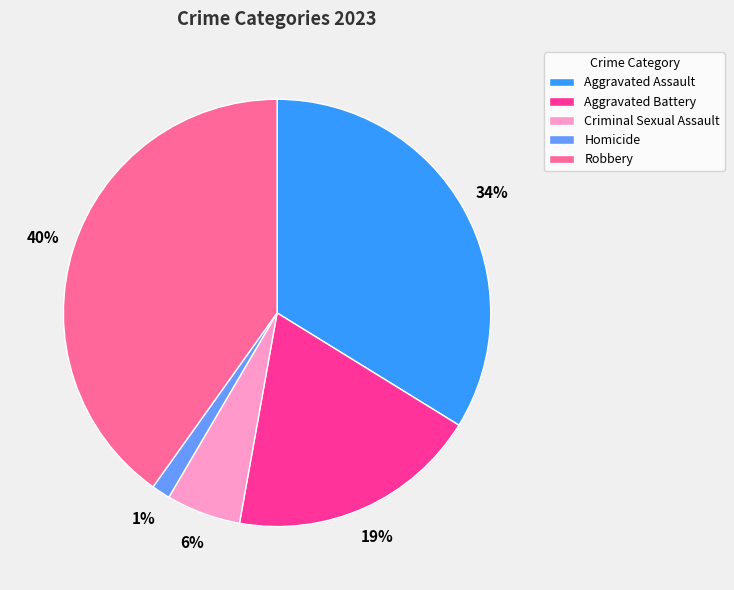

To the nearest percent, what percentage of the pie is Homicide?

1%